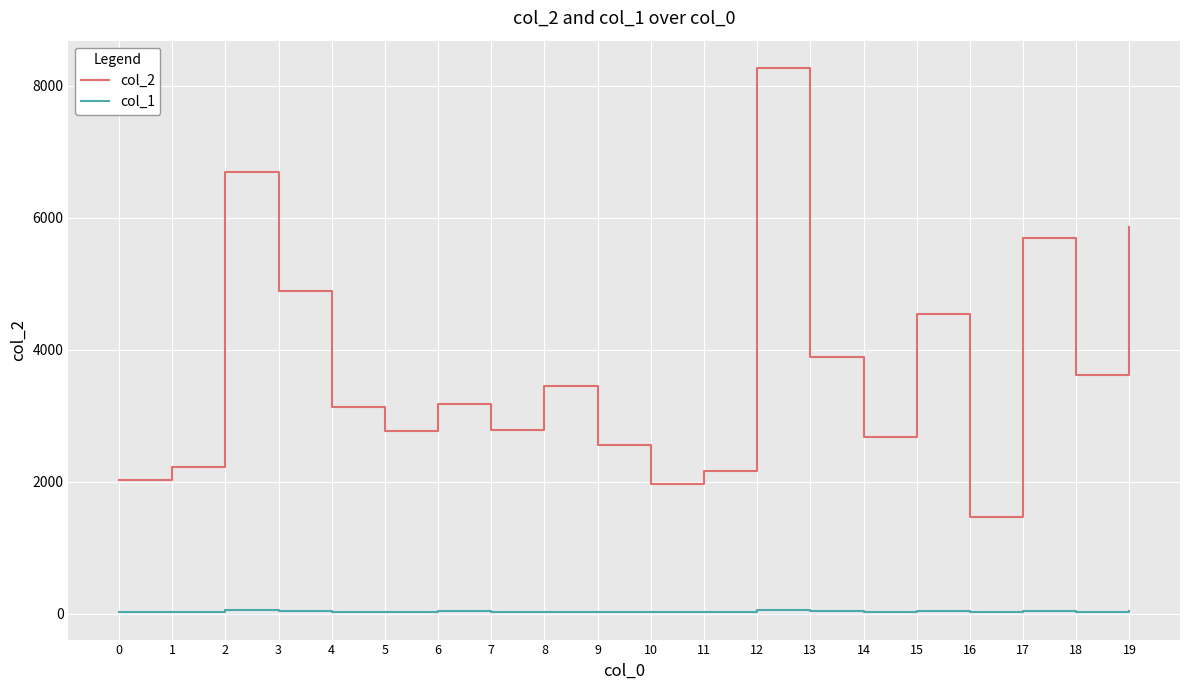

At which label does col_2 first exceed 3170?

2